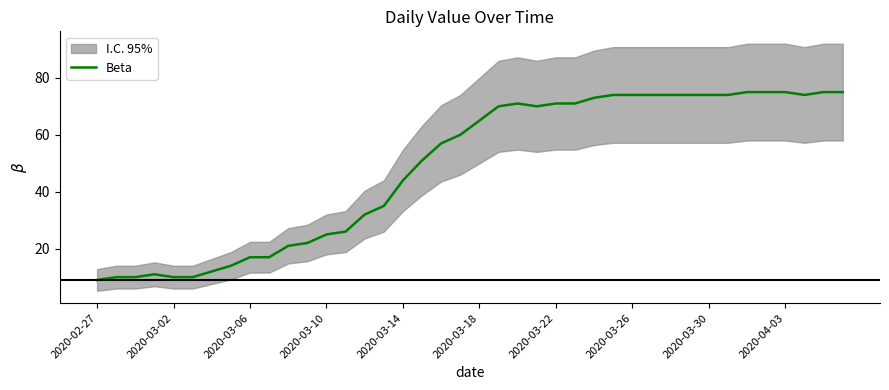

Is it true that the value at 15 is 35?

True